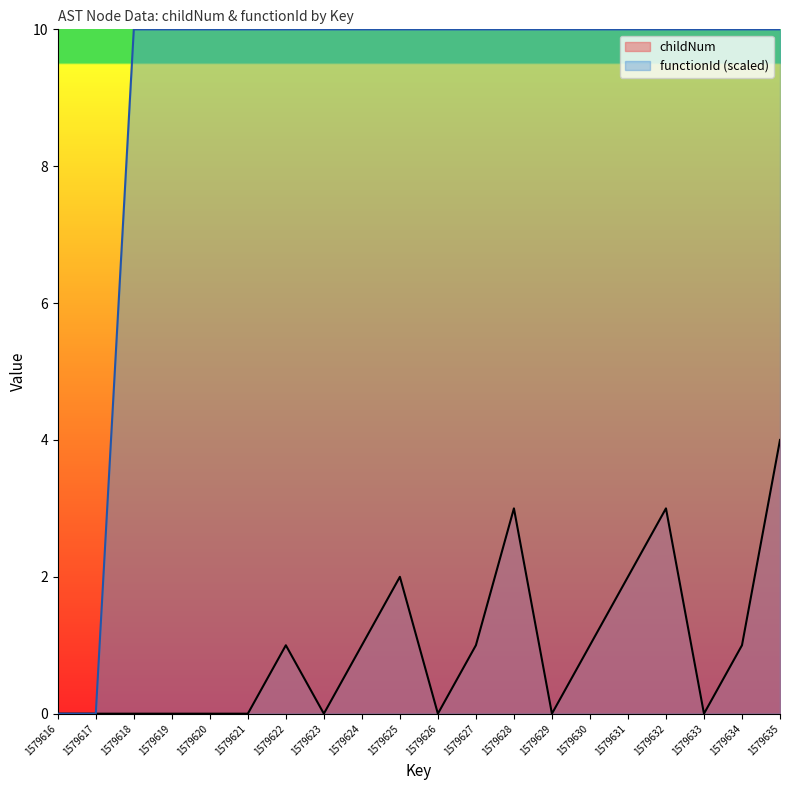

Reading right to left, transcribe all the data shown in this chart.

childNum: 1579635=4	1579634=1	1579633=0	1579632=3	1579631=2	1579630=1	1579629=0	1579628=3	1579627=1	1579626=0	1579625=2	1579624=1	1579623=0	1579622=1	1579621=0	1579620=0	1579619=0	1579618=0	1579617=0	1579616=0
functionId: 1579635=10	1579634=10	1579633=10	1579632=10	1579631=10	1579630=10	1579629=10	1579628=10	1579627=10	1579626=10	1579625=10	1579624=10	1579623=10	1579622=10	1579621=10	1579620=10	1579619=10	1579618=10	1579617=0	1579616=0